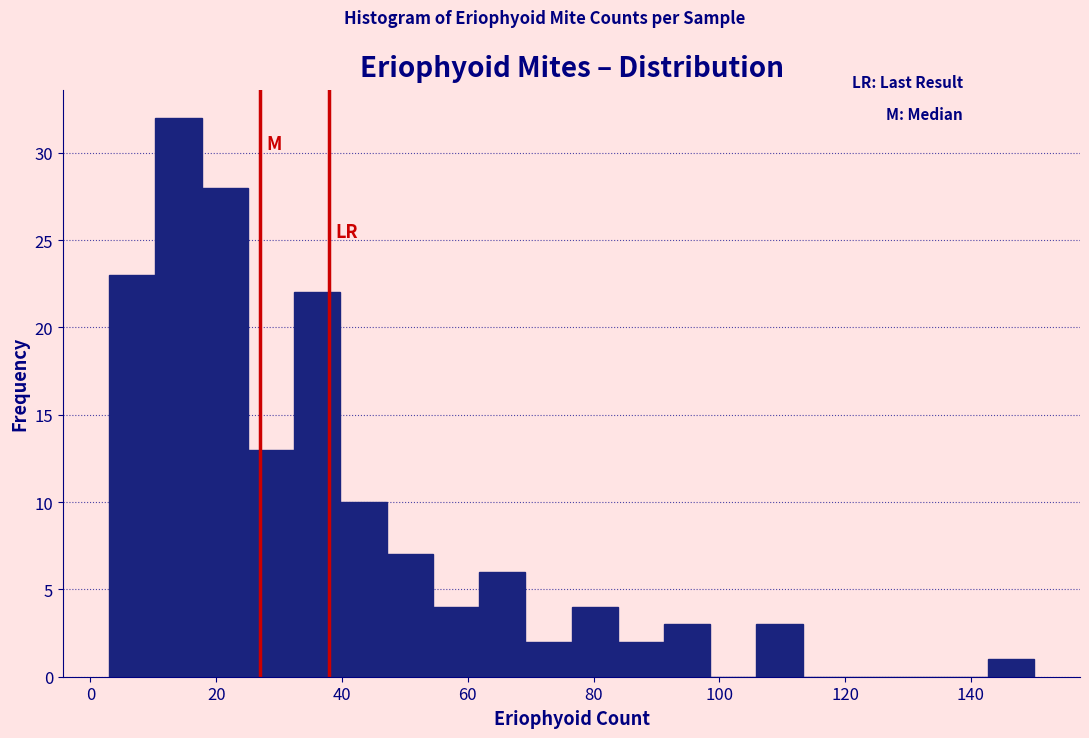

Read against the x-axis, roughly where is the centre of the tallest bar?

14